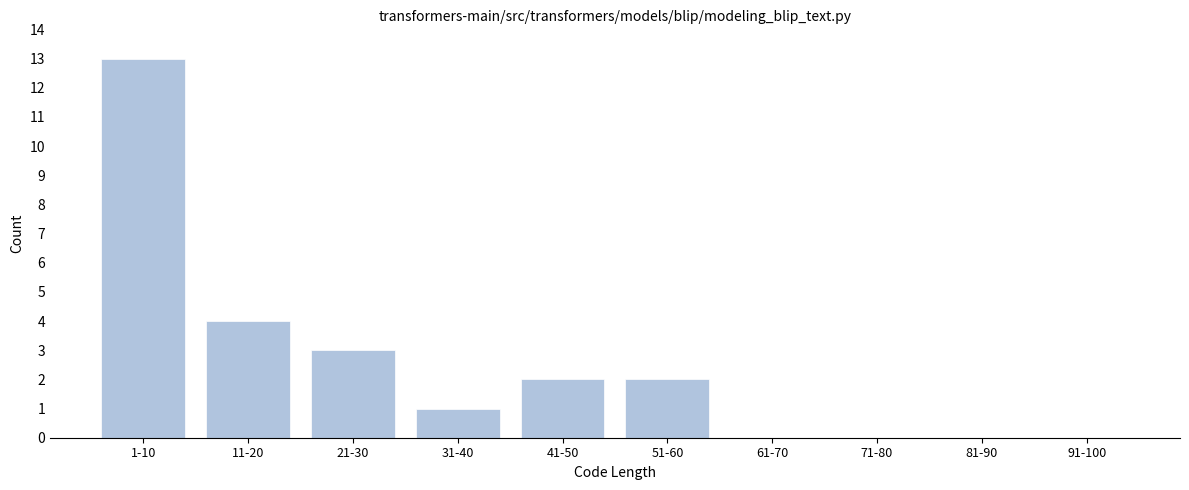

Reading left to right, what are all the values shown in this chart?

1-10=13	11-20=4	21-30=3	31-40=1	41-50=2	51-60=2	61-70=0	71-80=0	81-90=0	91-100=0